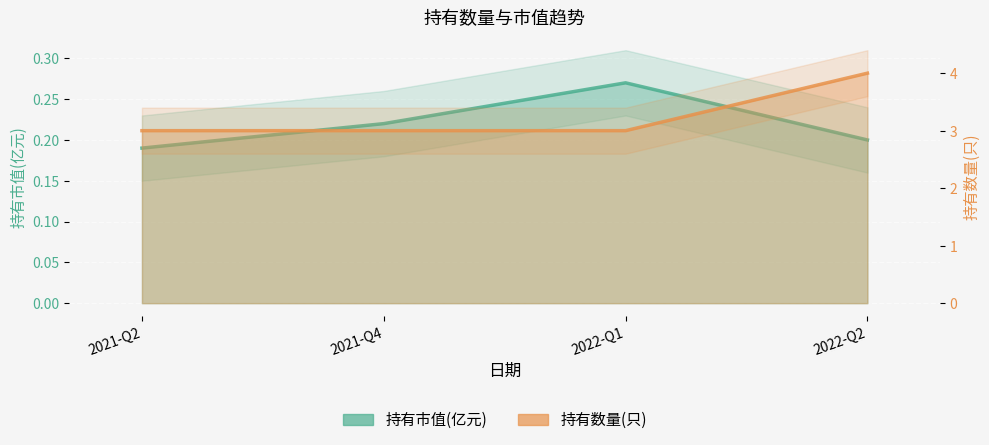

True or false: 持有数量(只) has a value of 3.0 at 2021-Q4.

True